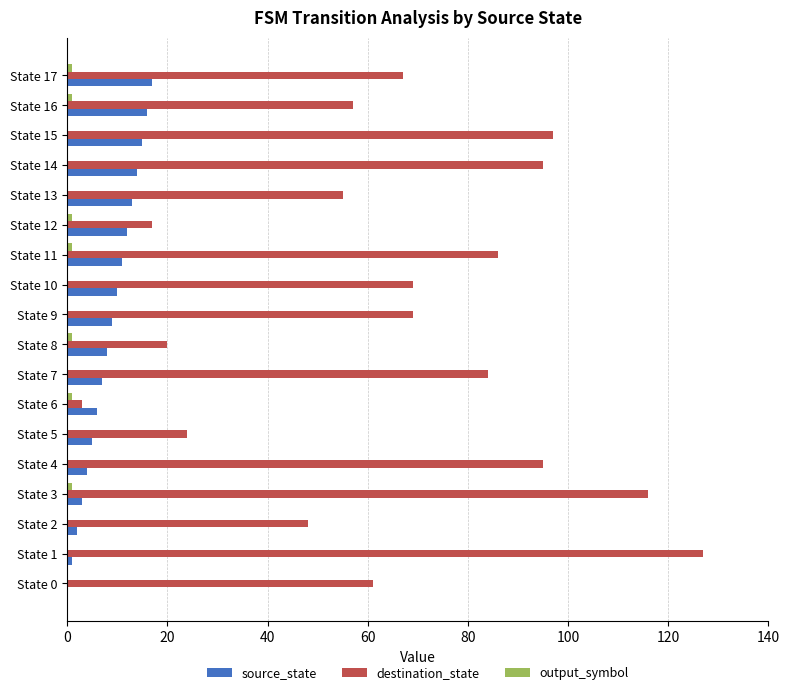

Which series has the largest total across all categories?

destination_state